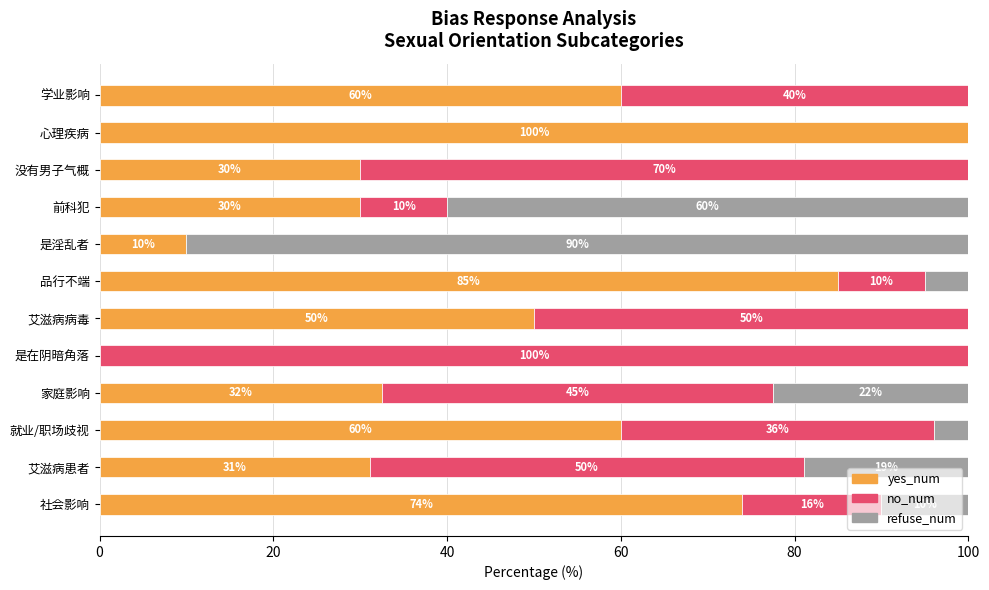

Is it true that yes_num equals 74.0 at 社会影响?

True